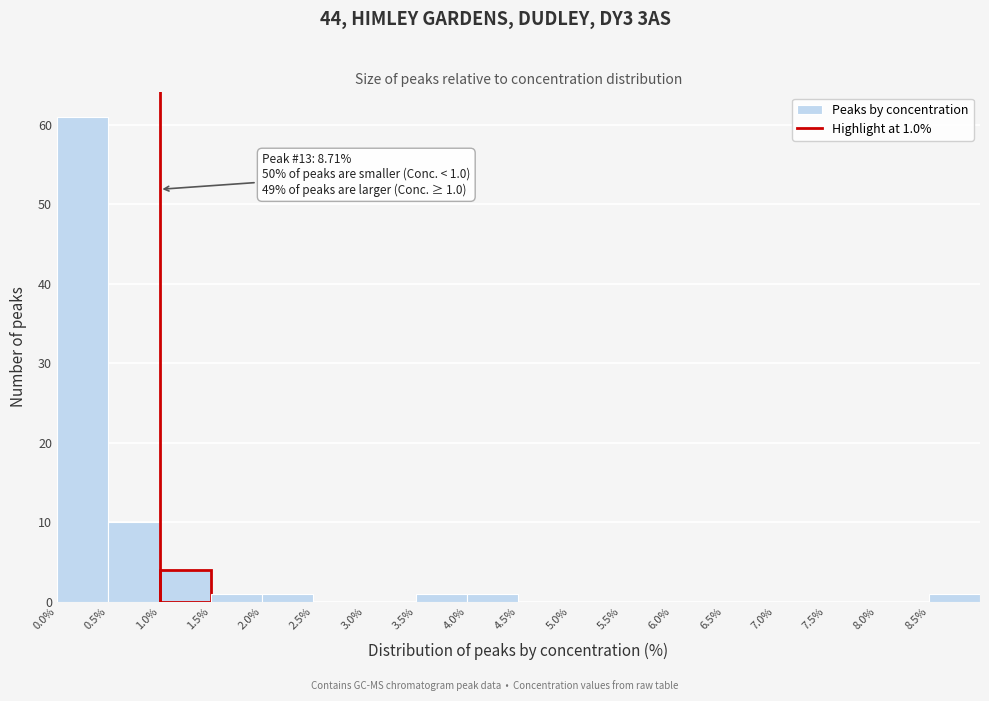

Which range on the x-axis has the tallest bar?

0.0 to 0.5